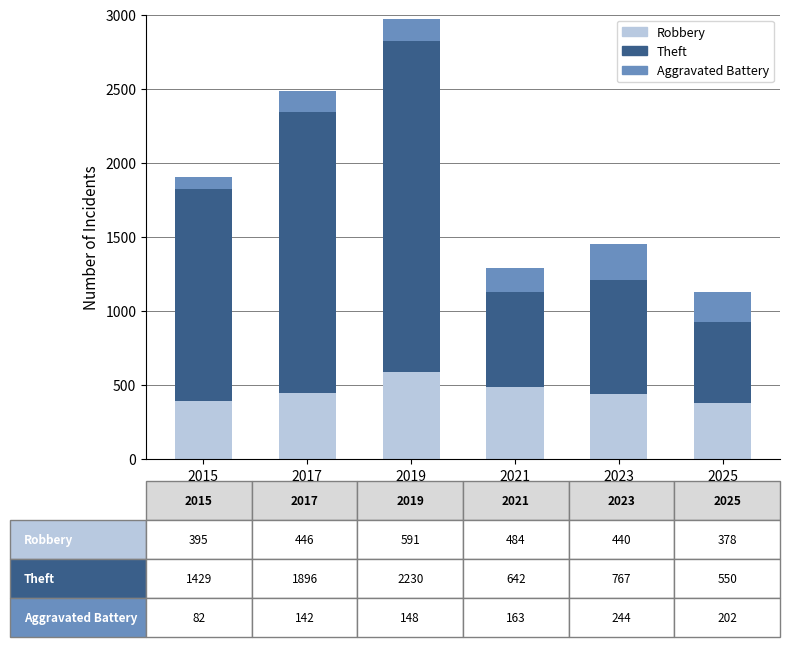

At which label does Robbery reach its peak?

2019